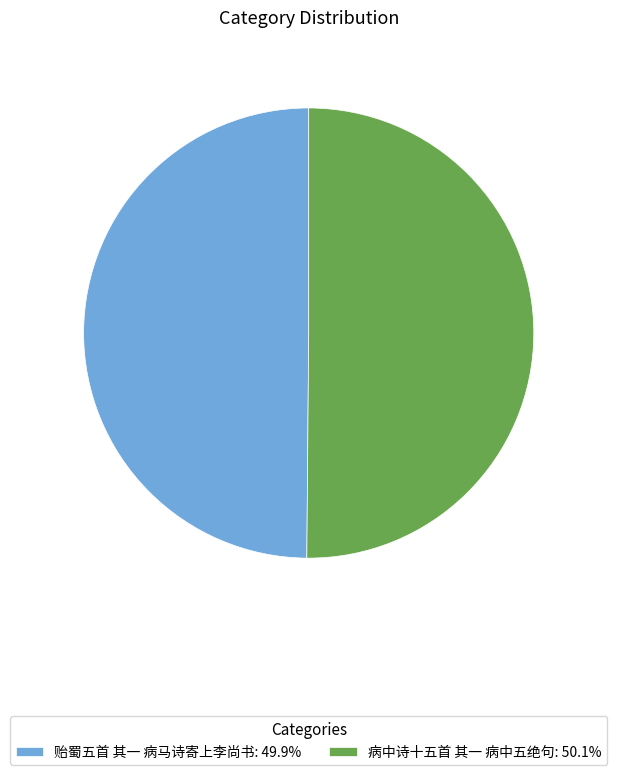

The 贻蜀五首 其一 病马诗寄上李尚书 slice represents 50% of the pie. True or false?

True